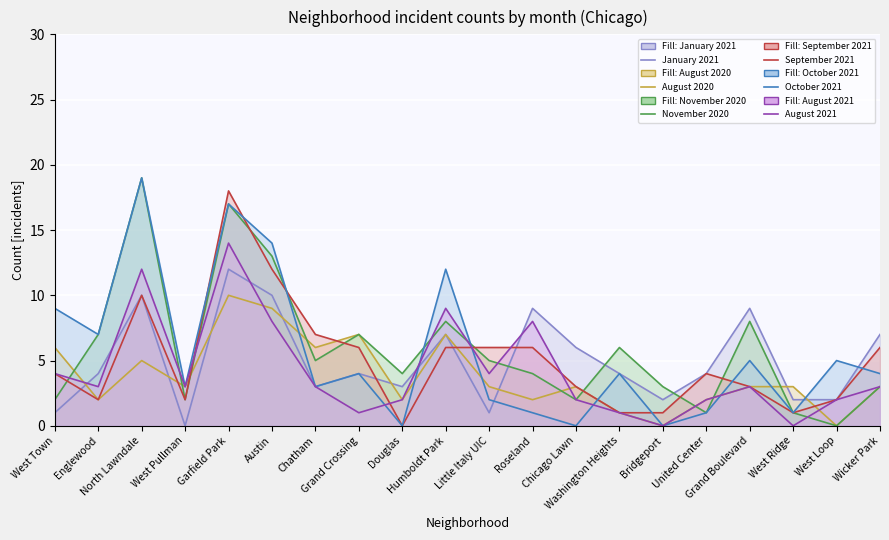

Reading left to right, transcribe all the data shown in this chart.

January 2021 line: 1	4	10	0	12	10	3	4	3	7	1	9	6	4	2	4	9	2	2	7
August 2020 line: 6	2	5	3	10	9	6	7	2	7	3	2	3	1	0	2	3	3	0	3
November 2020 line: 2	7	19	2	17	13	5	7	4	8	5	4	2	6	3	1	8	1	0	3
September 2021 line: 4	2	10	2	18	12	7	6	0	6	6	6	3	1	1	4	3	1	2	6
October 2021 line: 9	7	19	3	17	14	3	4	0	12	2	1	0	4	0	1	5	1	5	4
August 2021 line: 4	3	12	3	14	8	3	1	2	9	4	8	2	1	0	2	3	0	2	3